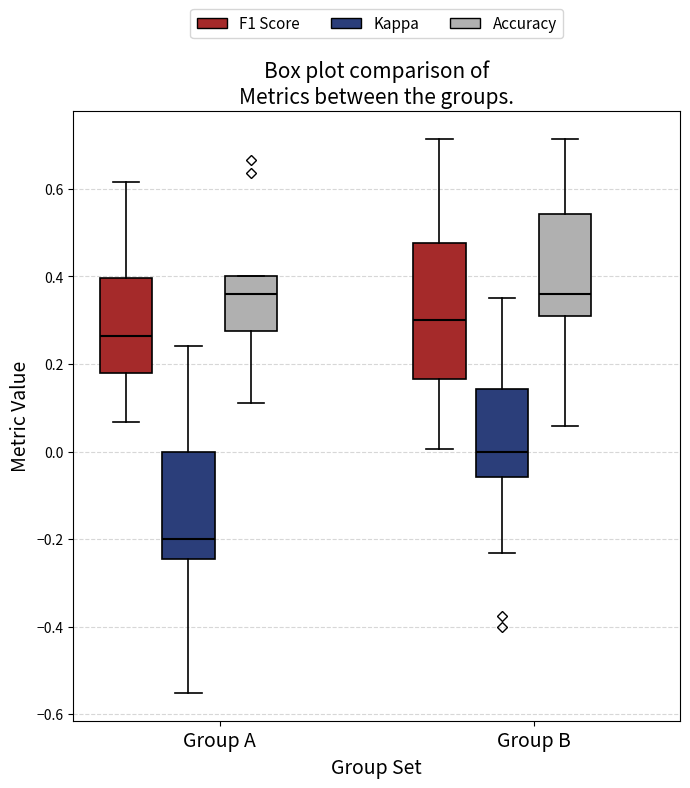

Where does the upper whisker of the box for Group B (F1 Score) end on the y-axis? The values are not printed on the chart, so give them approximately, as read against the axis.

0.72